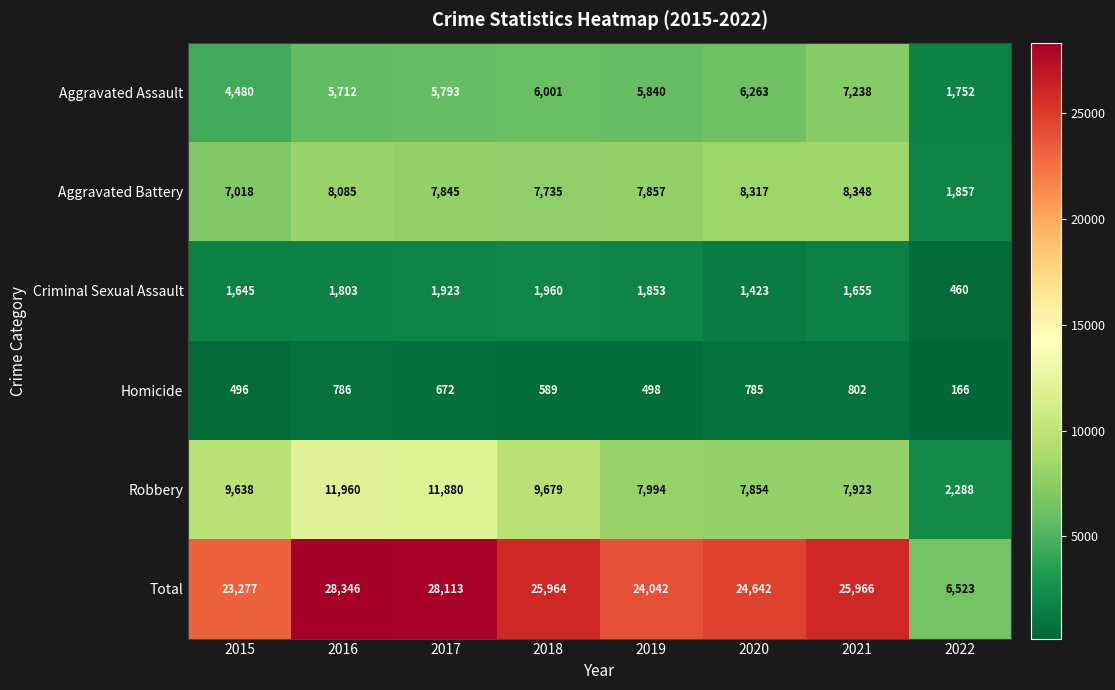

At how many categories does at least one series exceed 8617?

7